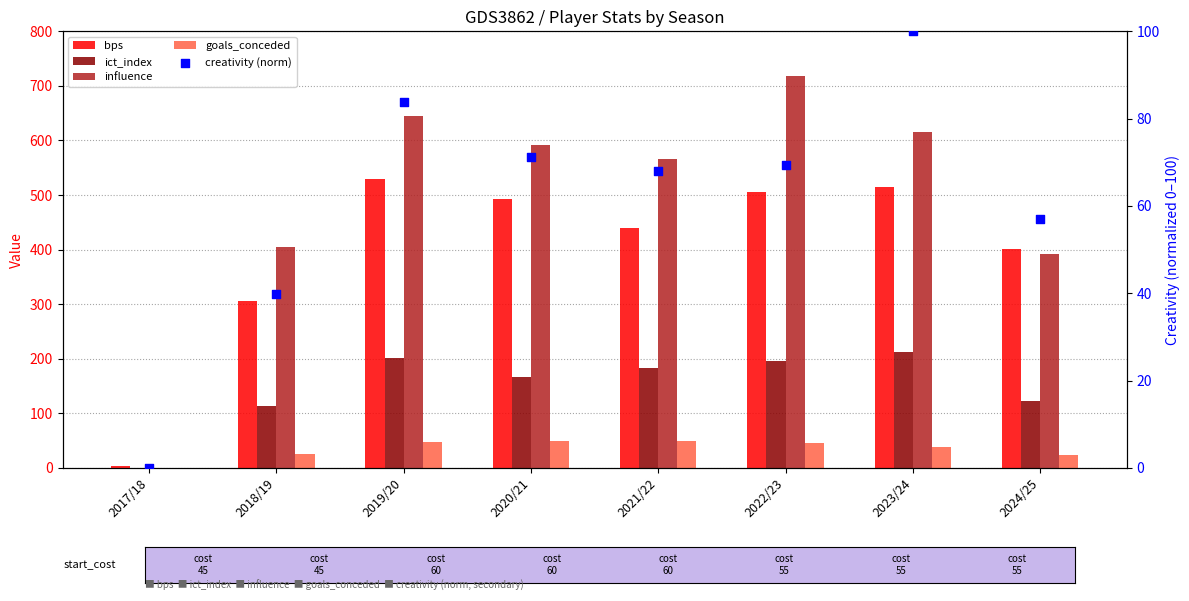

Which series has the largest total across all categories?

influence